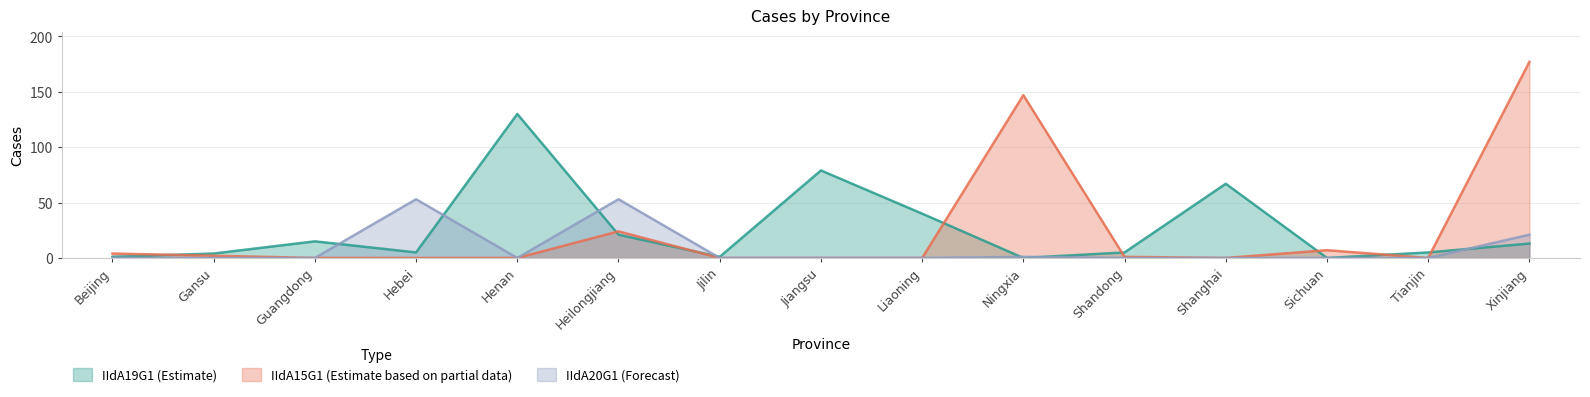

Reading left to right, extract all data points from this chart.

IIdA19G1: 1	4	15	5	130	21	1	79	40	0	5	67	0	5	13
IIdA15G1: 4	2	0	0	0	24	0	0	0	147	1	0	7	0	177
IIdA20G1: 0	0	0	53	0	53	0	0	0	1	0	0	0	0	21